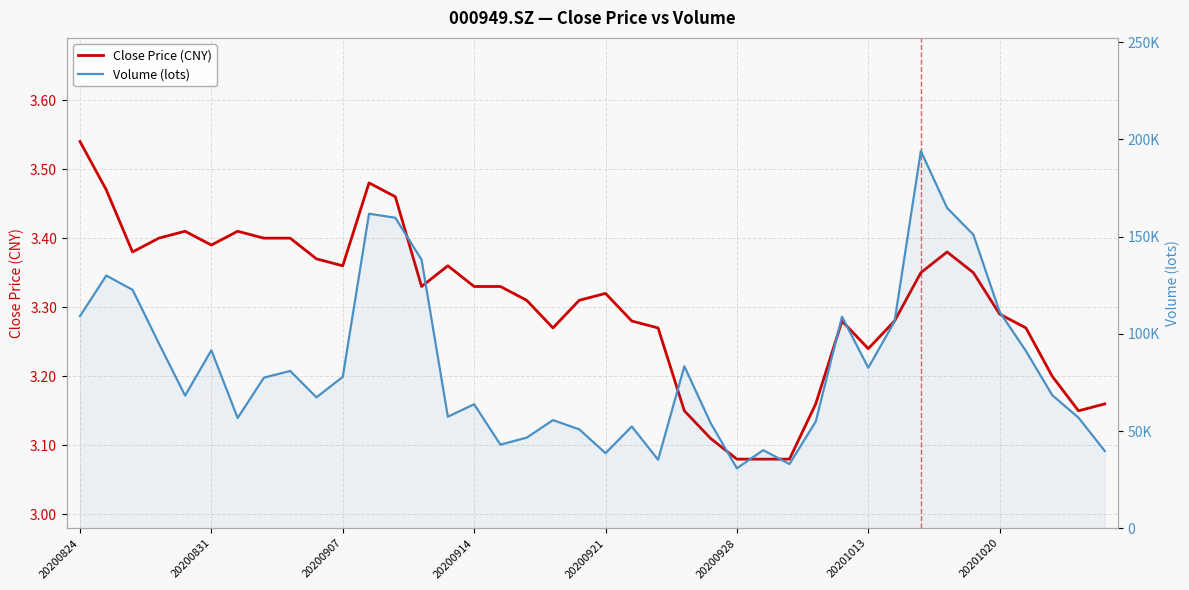

List the series in order of their peak value, highest first.

Volume (lots), Close Price (CNY)